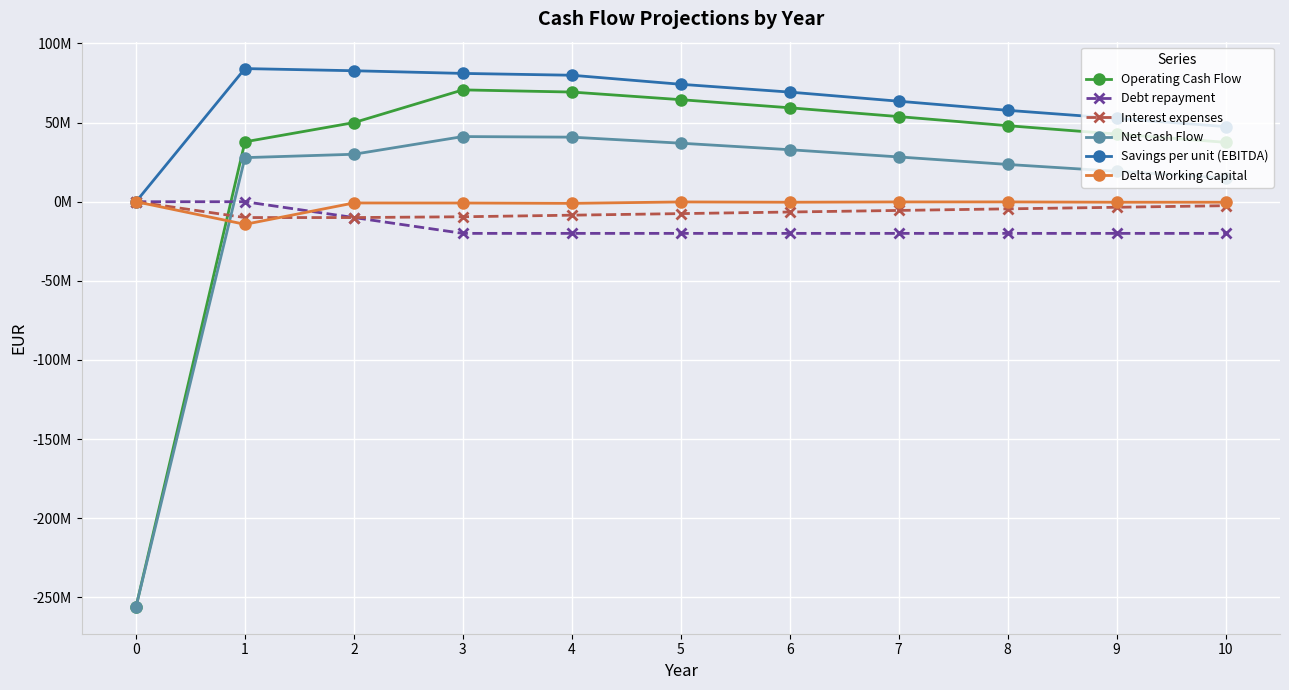

Is this an area chart (filled region under the line)?

No